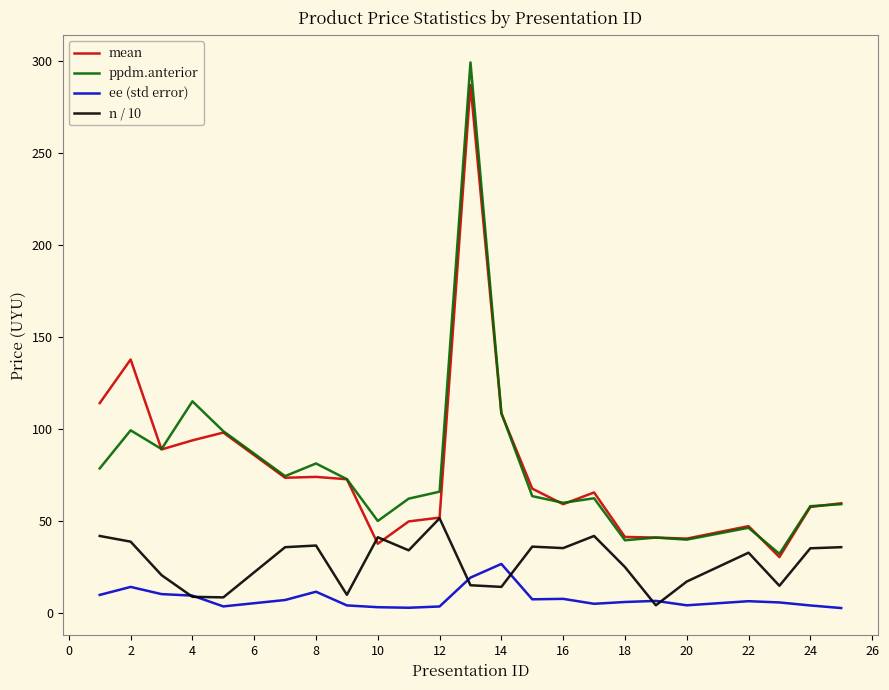

Rank the series by their maximum value, from highest to lowest.

ppdm.anterior, mean, n / 10, ee (std error)